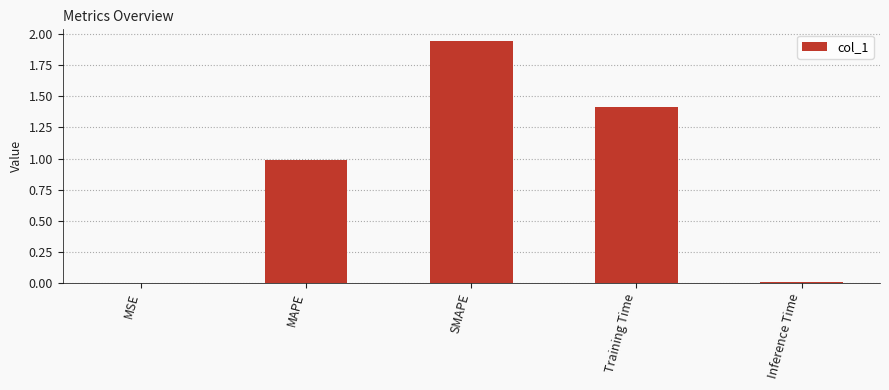

What is the sum of the values at Training Time and MAPE?

2.4